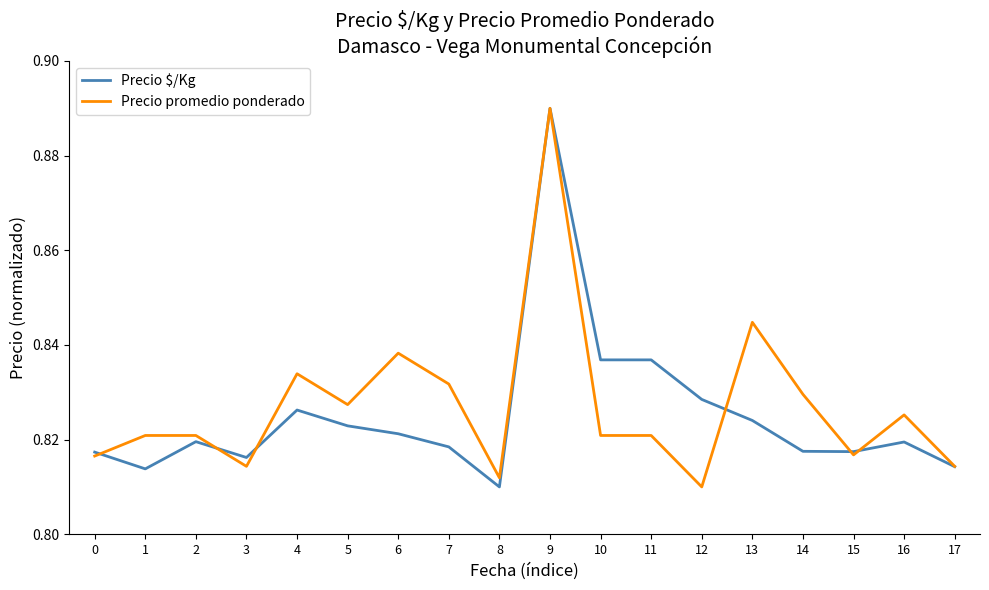

Between 3 and 10, which series saw the biggest shift?

Precio $/Kg